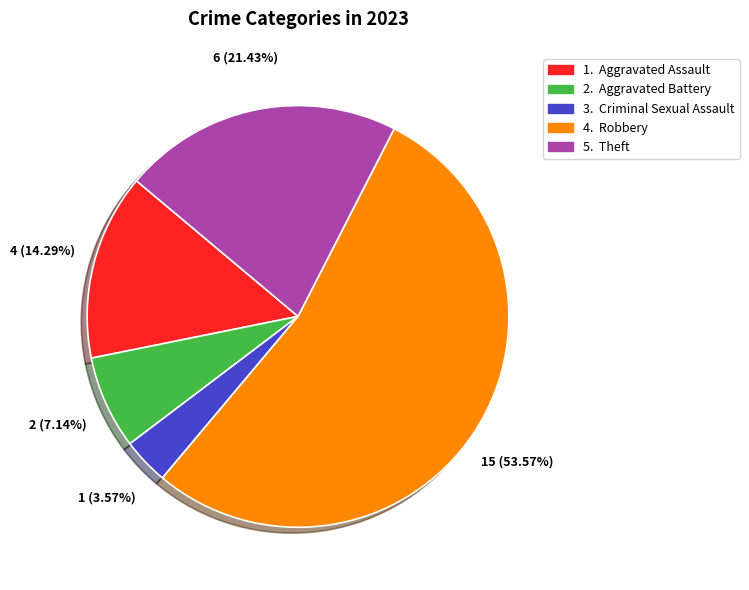

Does any single category account for the majority?

Yes